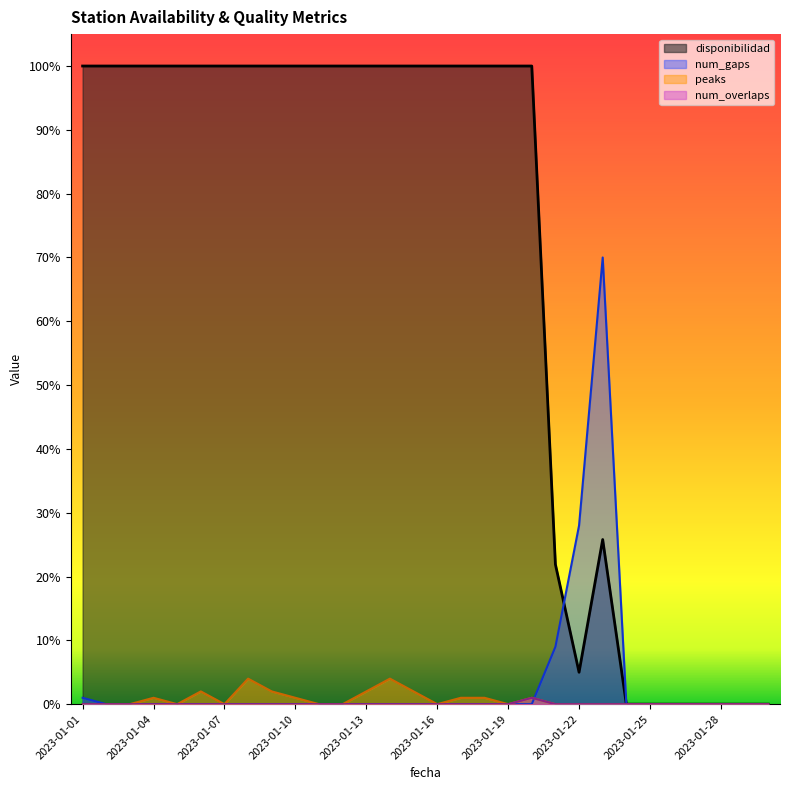

How many values in the num_gaps series exceed 0?

4